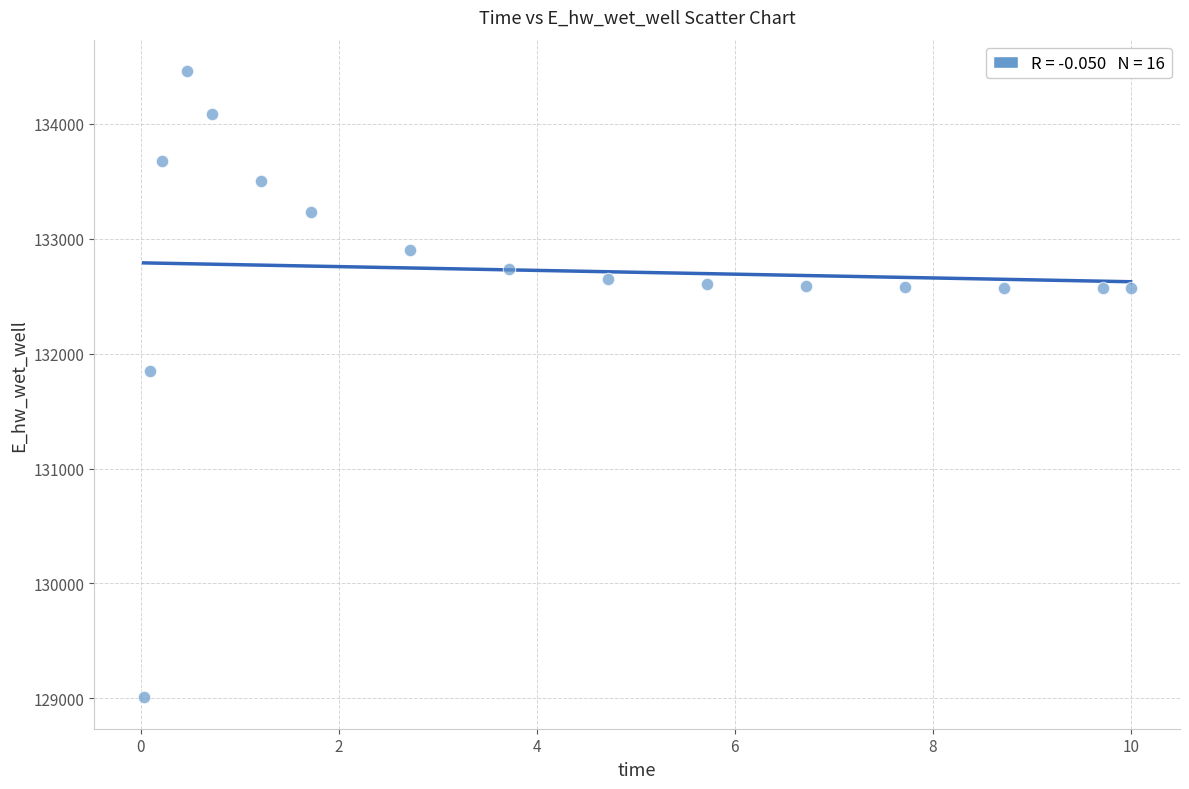

What is the range of Y values (max minus min)?

5452.4